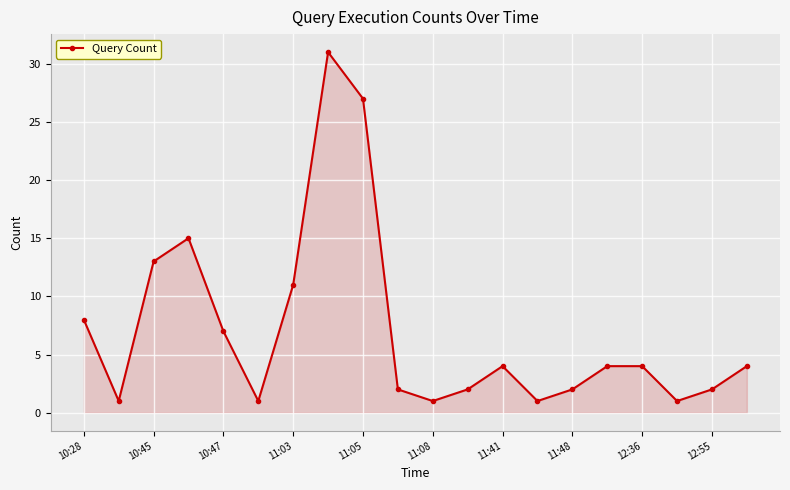

What is the sum of all values?

141